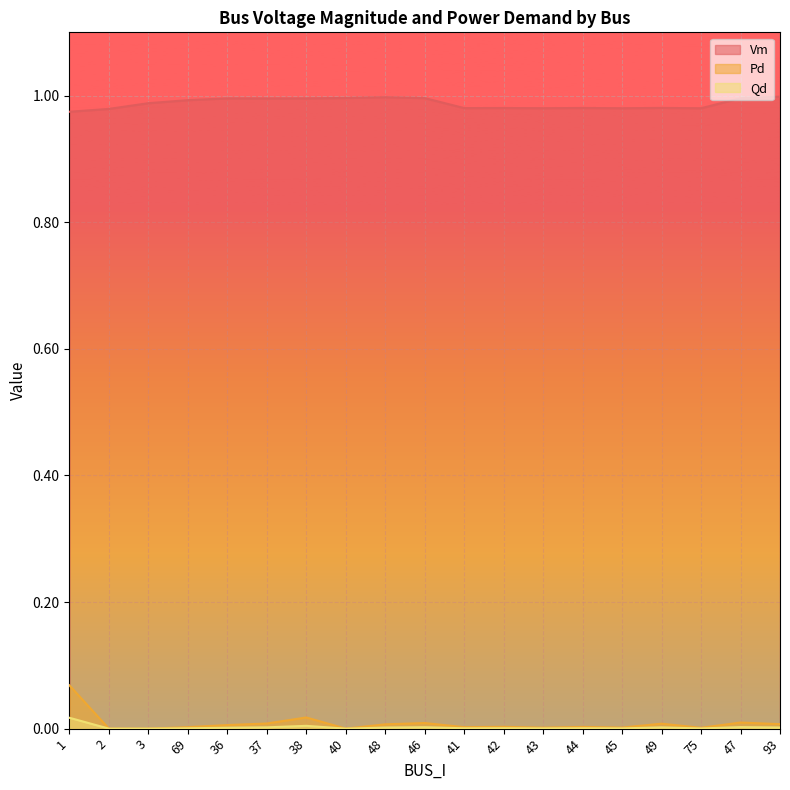

True or false: Qd and Pd cross at least once.

False